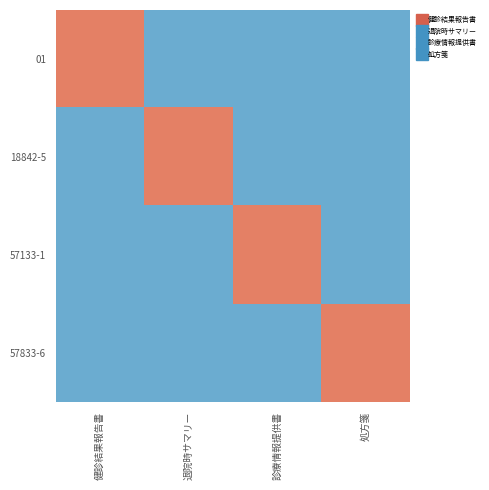

Reading left to right, transcribe all the data shown in this chart.

01: 健診結果報告書=1	退院時サマリー=0	診療情報提供書=0	処方箋=0
18842-5: 健診結果報告書=0	退院時サマリー=1	診療情報提供書=0	処方箋=0
57133-1: 健診結果報告書=0	退院時サマリー=0	診療情報提供書=1	処方箋=0
57833-6: 健診結果報告書=0	退院時サマリー=0	診療情報提供書=0	処方箋=1